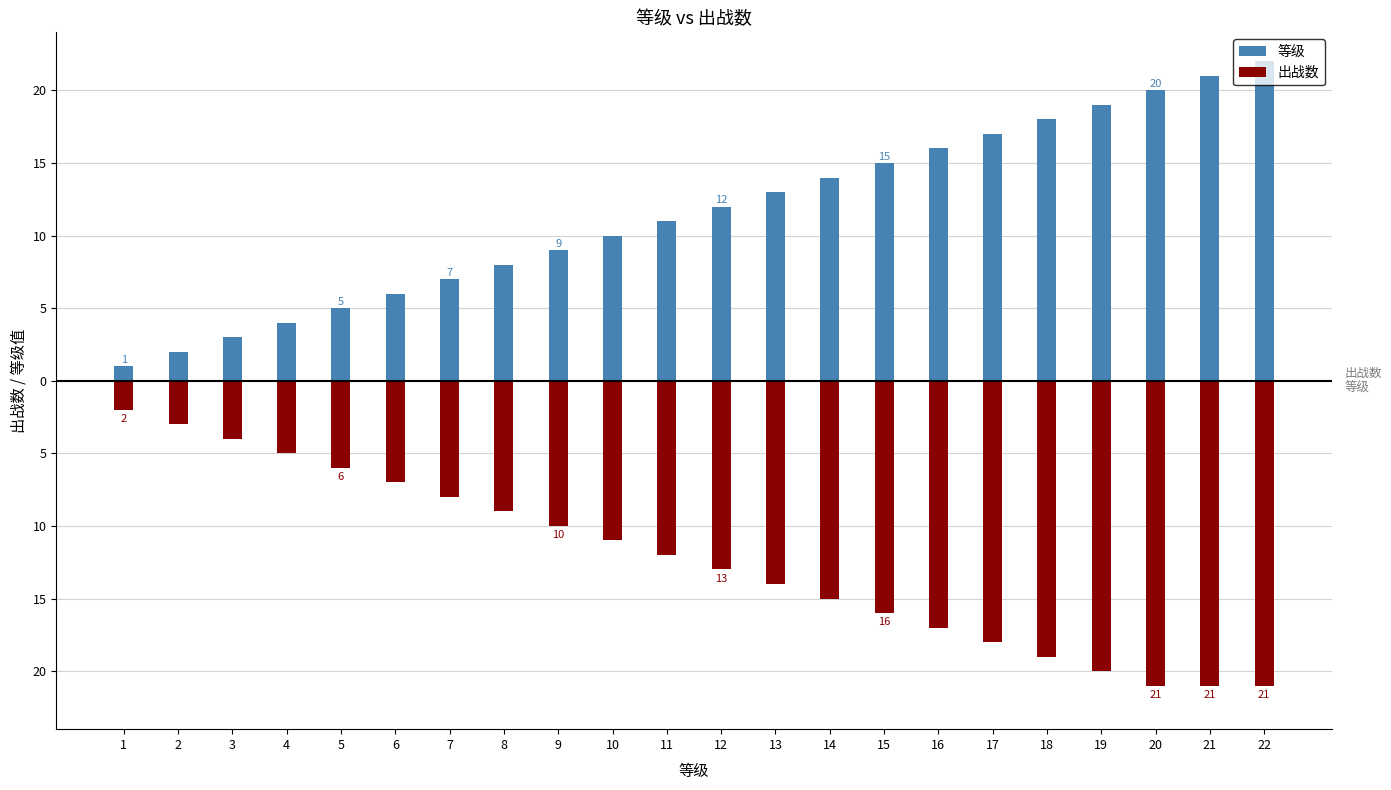

How many bars are there in total?

44